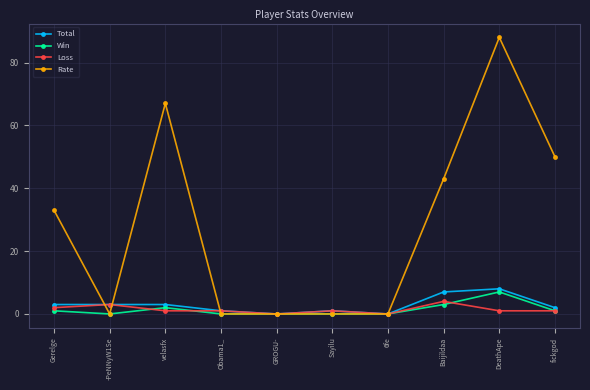

What are all the series names shown in the legend?

Total, Win, Loss, Rate